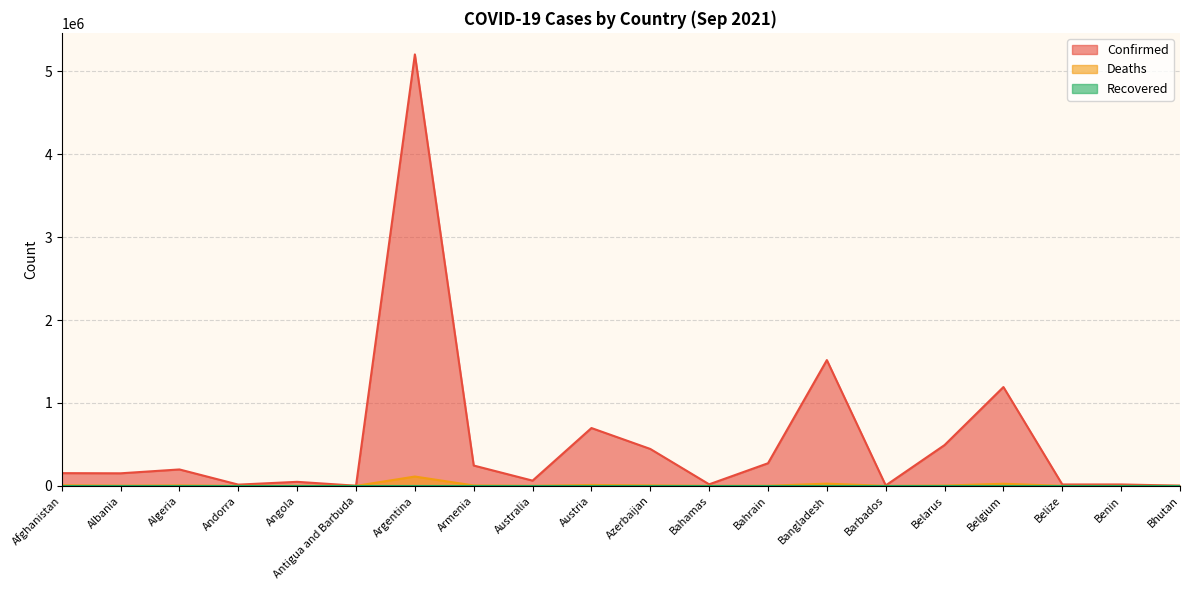

At which category does the chart reach its peak across all series?

Argentina